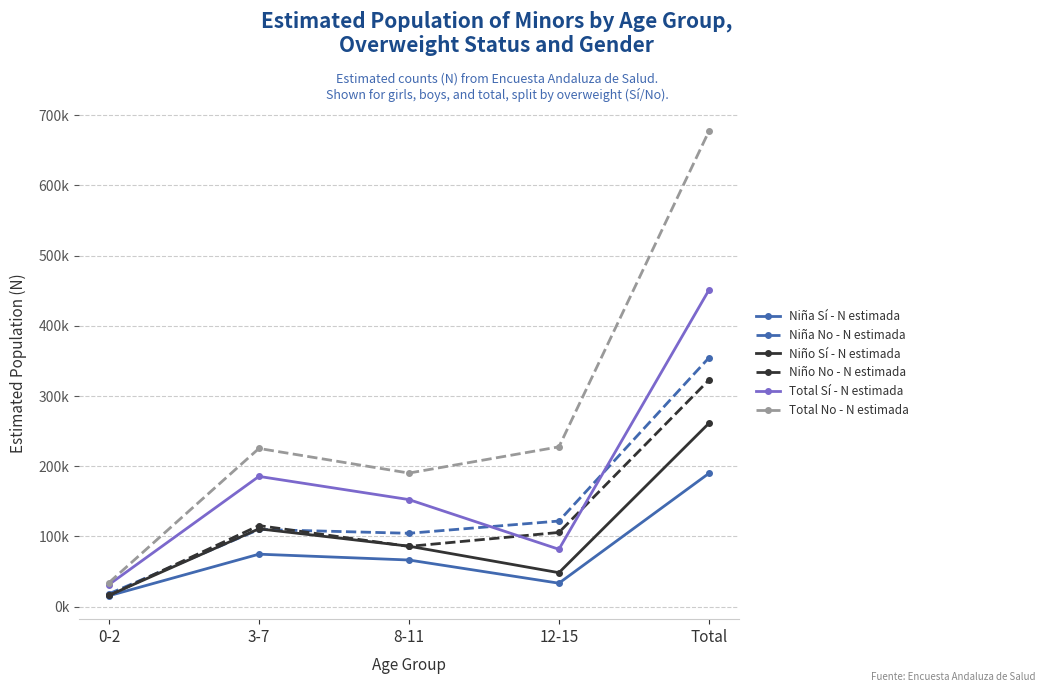

What are all the series names shown in the legend?

Niña Sí - N estimada, Niña No - N estimada, Niño Sí - N estimada, Niño No - N estimada, Total Sí - N estimada, Total No - N estimada